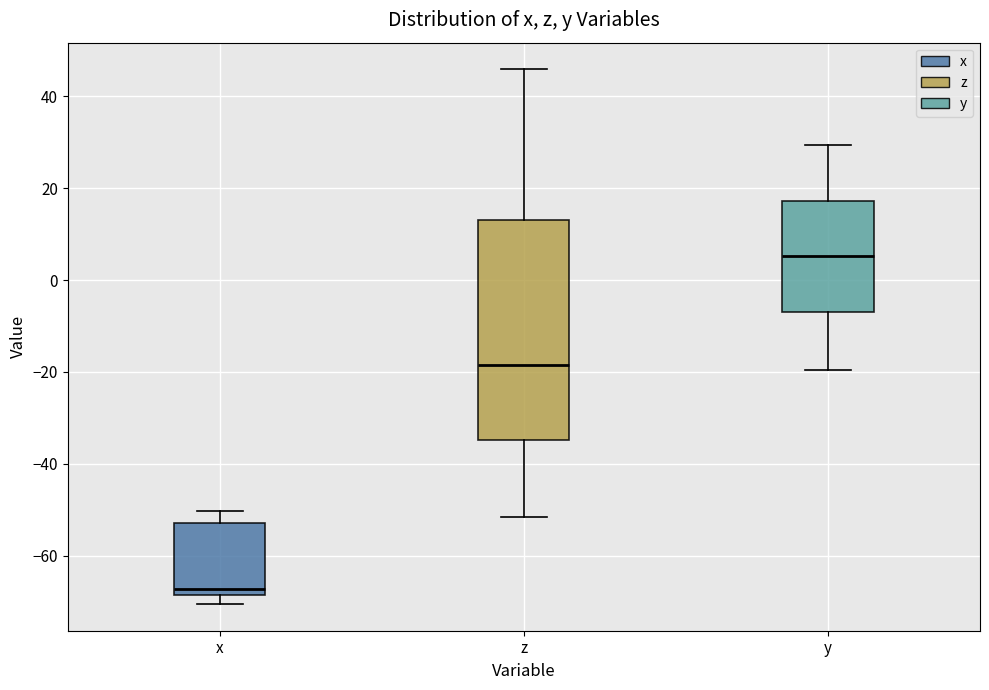

Which box's median line is the lowest?

x